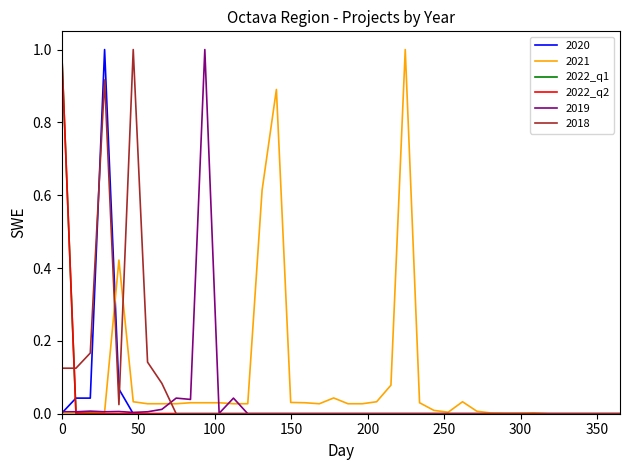

What is the difference between the maximum and minimum values in the 2022_q1 series?

1.0